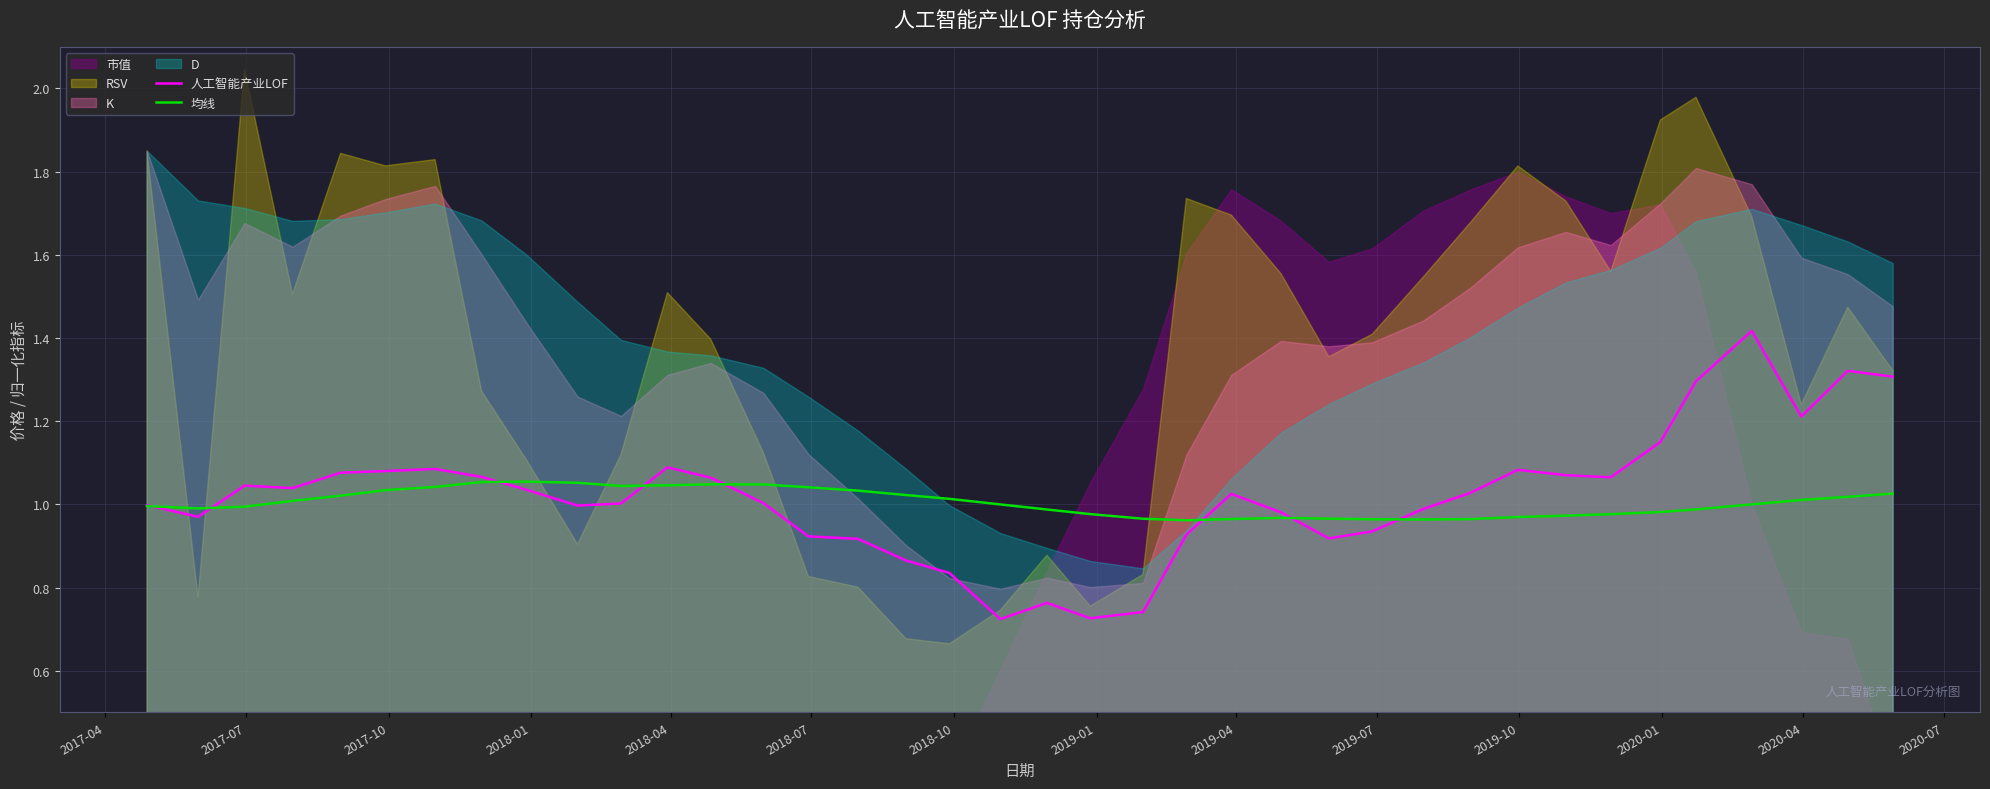

What is the difference between the maximum and minimum values in the 人工智能产业LOF series?

0.7